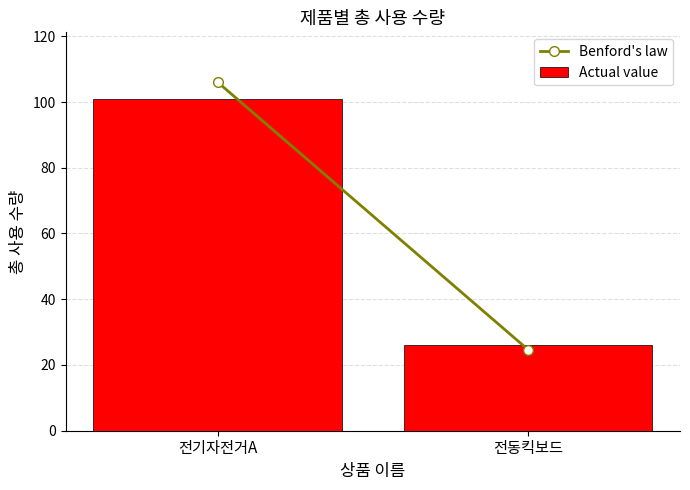

The value at 전동킥보드 is 26. True or false?

True